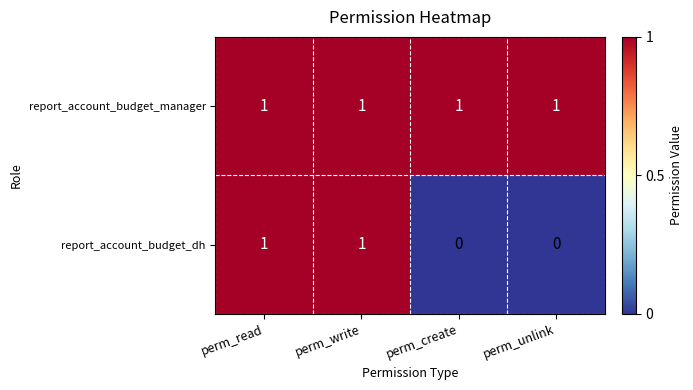

Rank the series by their average value, from lowest to highest.

report_account_budget_dh, report_account_budget_manager